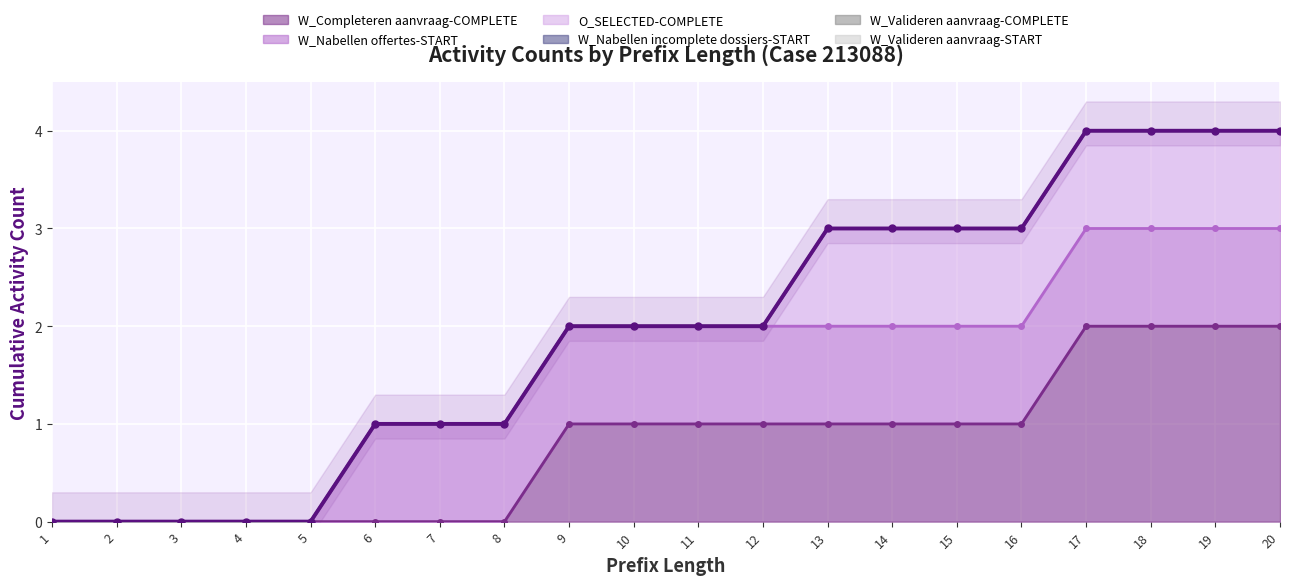

The W_Completeren aanvraag-COMPLETE series shows 0 at 8. True or false?

True